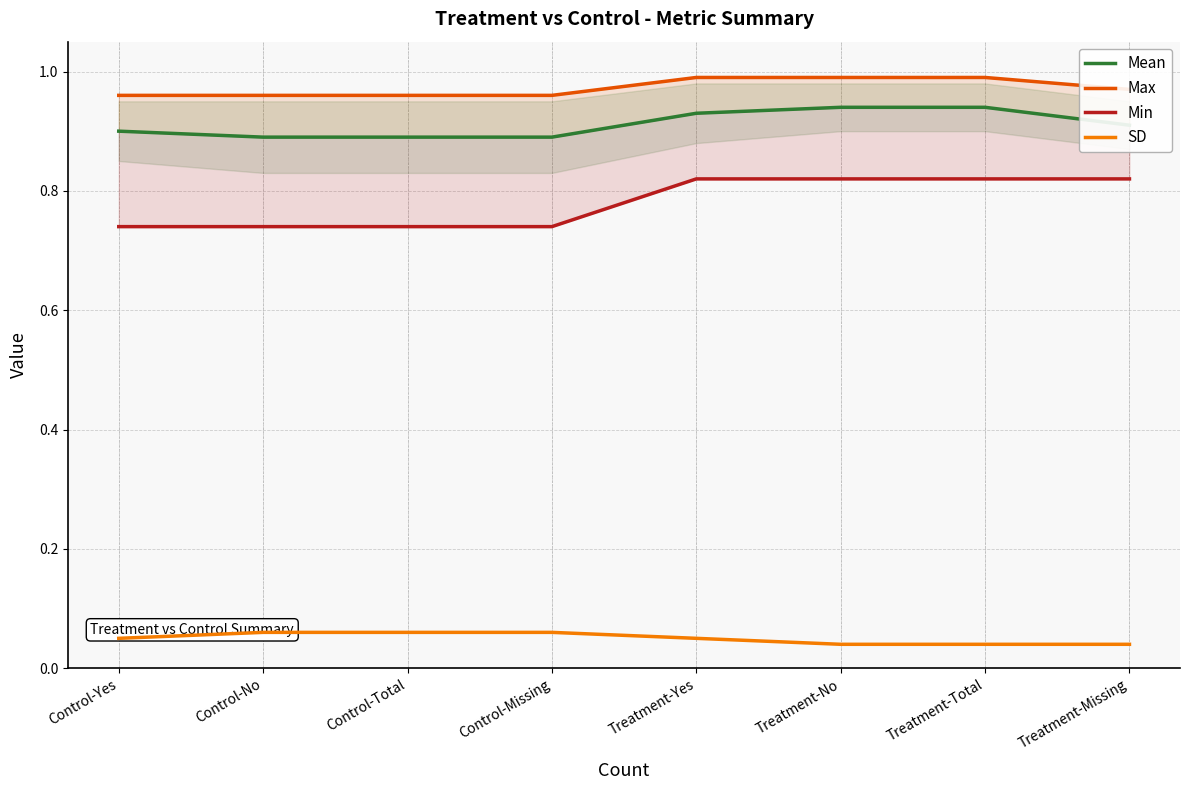

True or false: SD has more than 1 interior local peaks.

False